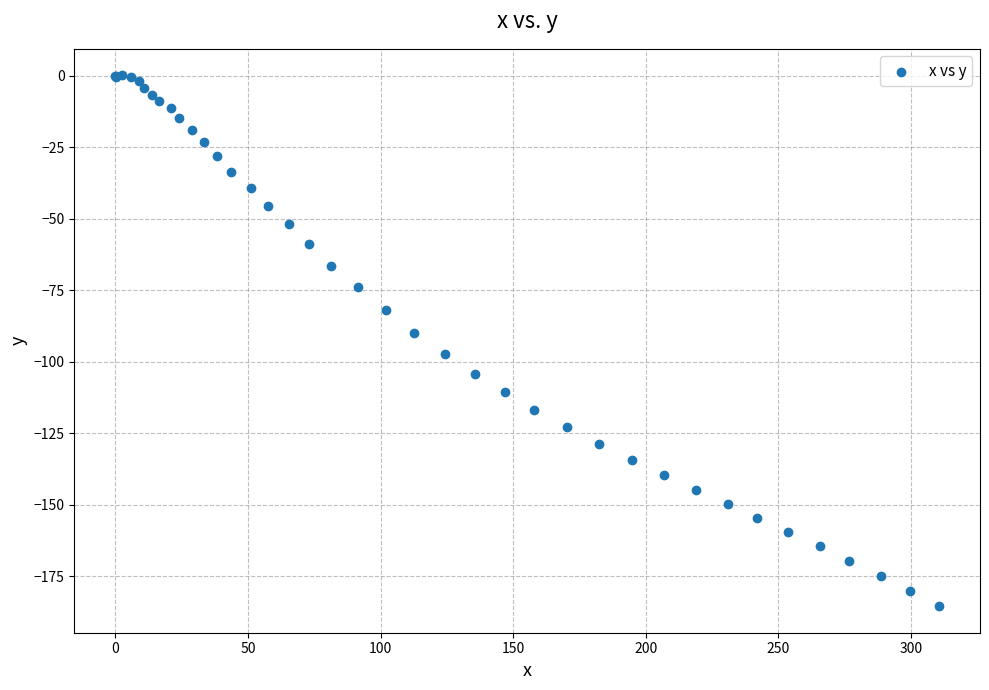

What Y value in the scatter plot is closest to -92?

-89.9